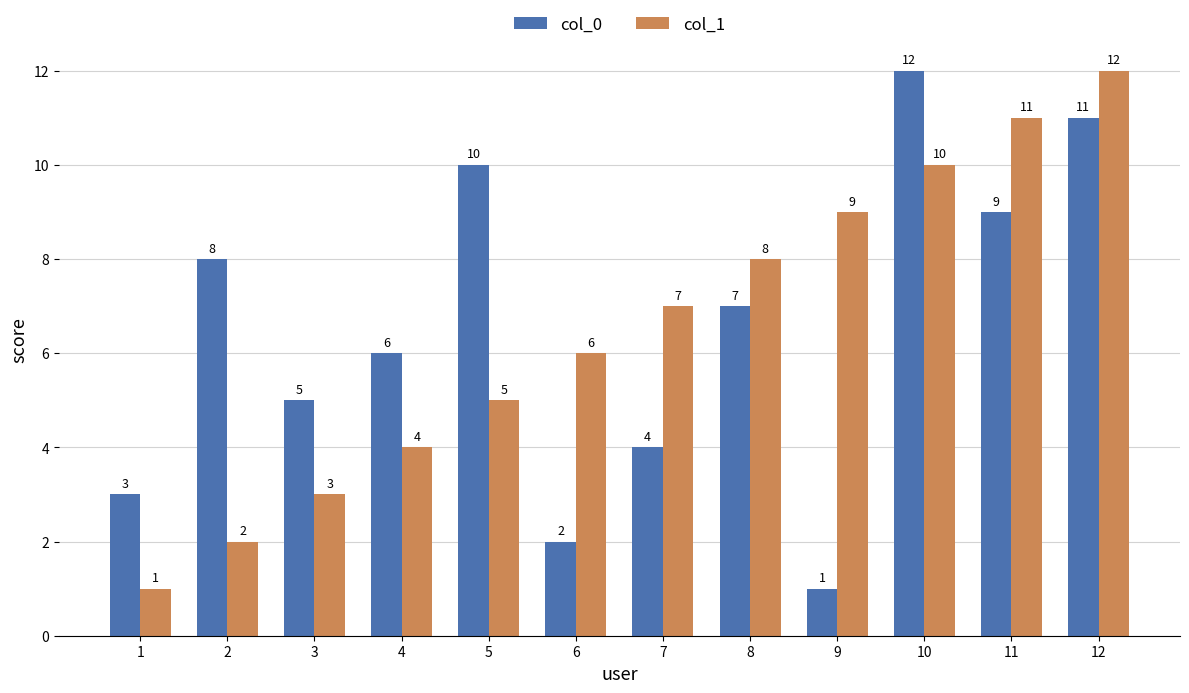

At which label does col_1 reach its peak?

12